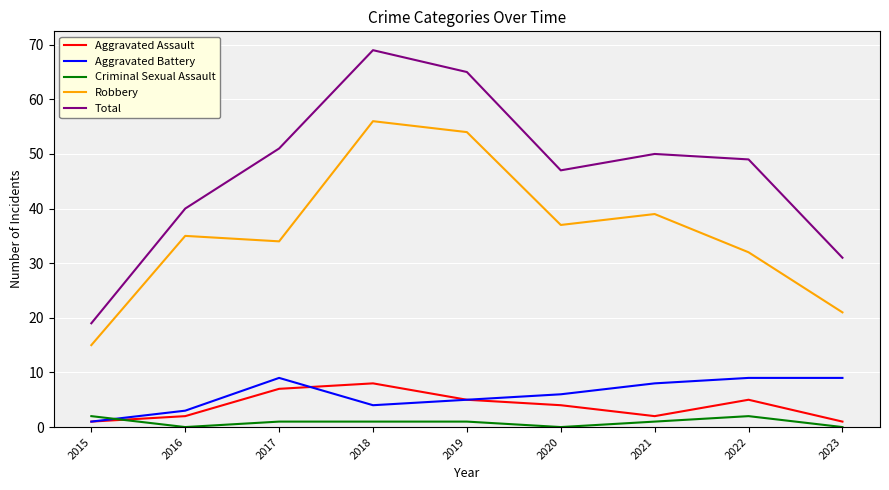

At which category does Aggravated Battery reach its first local valley?

2018